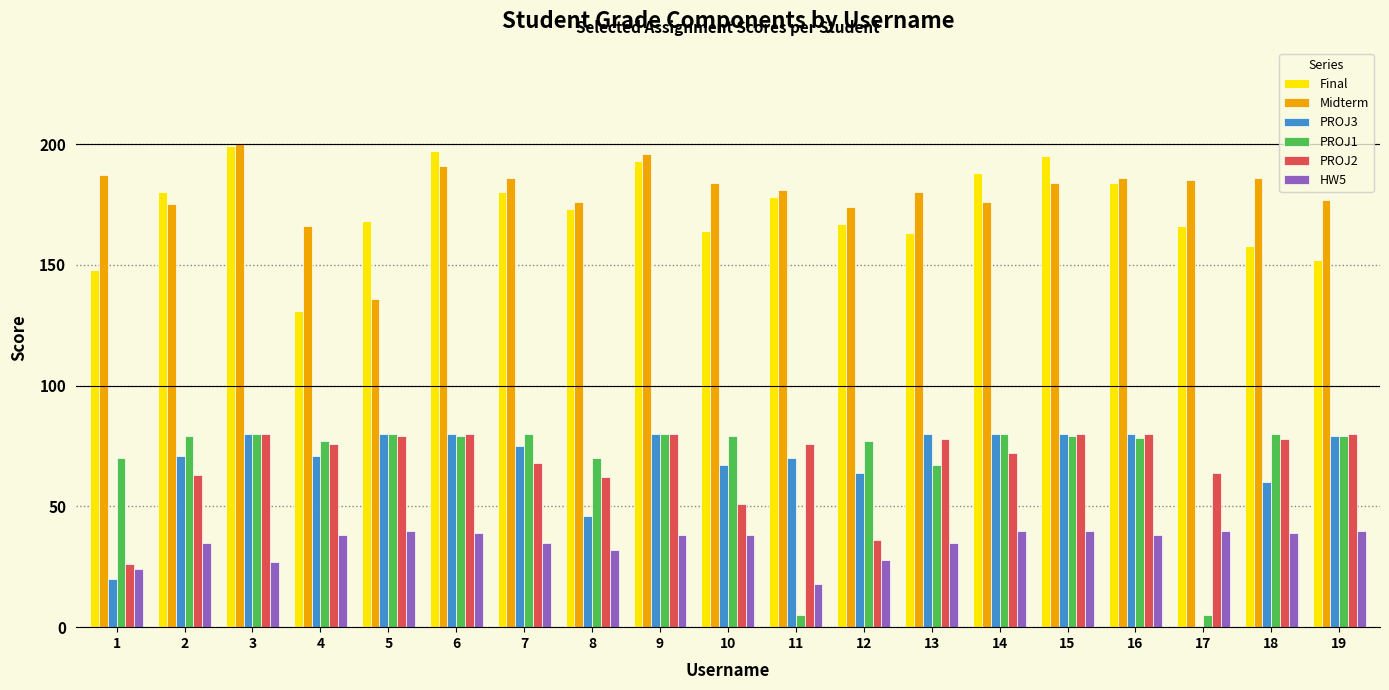

The PROJ2 series shows 126.2 at 9. True or false?

False